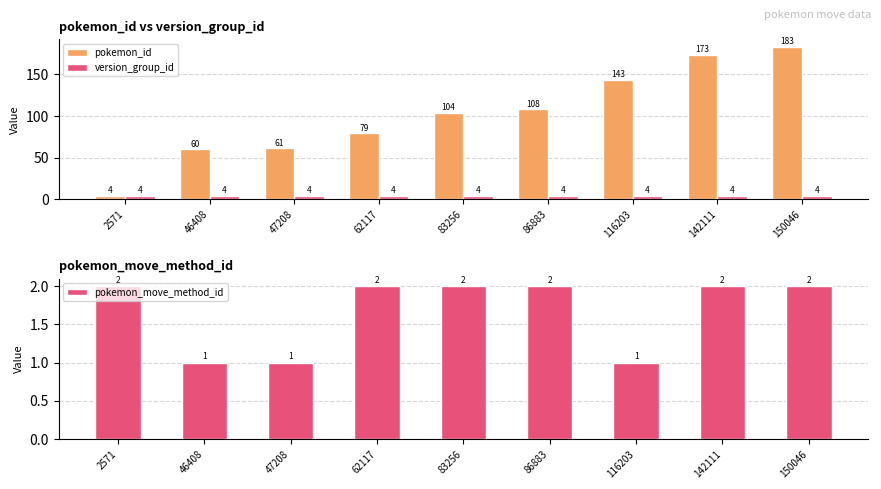

List the series in order of their peak value, lowest first.

pokemon_move_method_id, version_group_id, pokemon_id